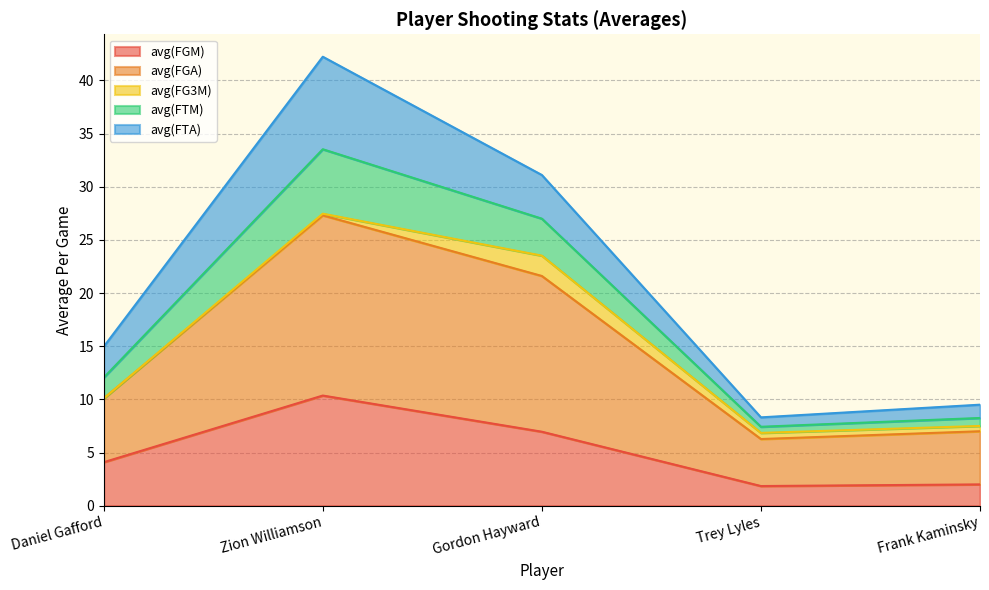

At which category is the sum across all series the highest?

Zion Williamson